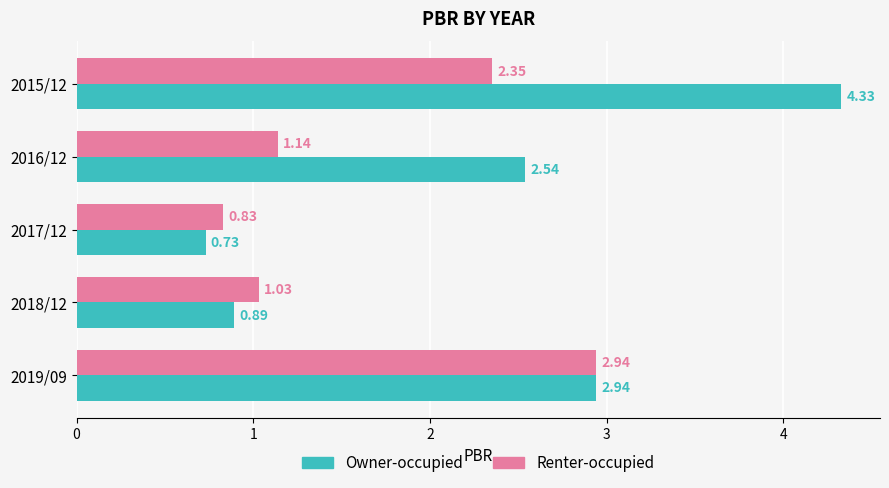

What is the difference between the maximum and minimum values in the Renter-occupied series?

2.1